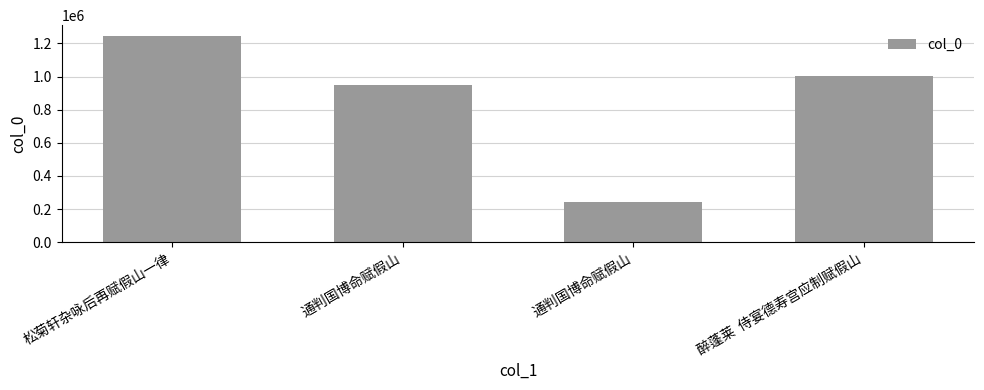

How many bars are there in total?

4